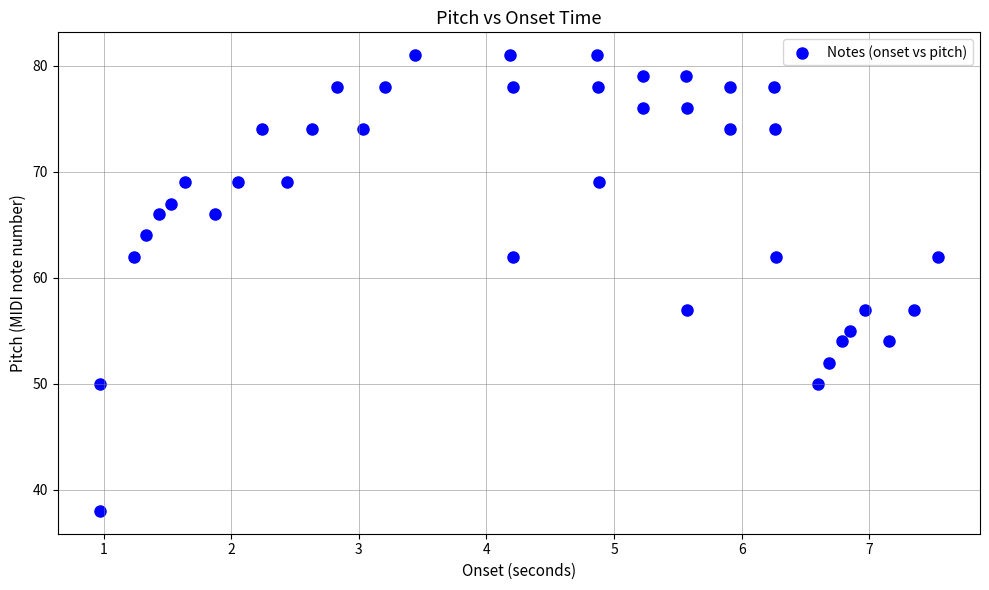

What is the range of Y values (max minus min)?

43